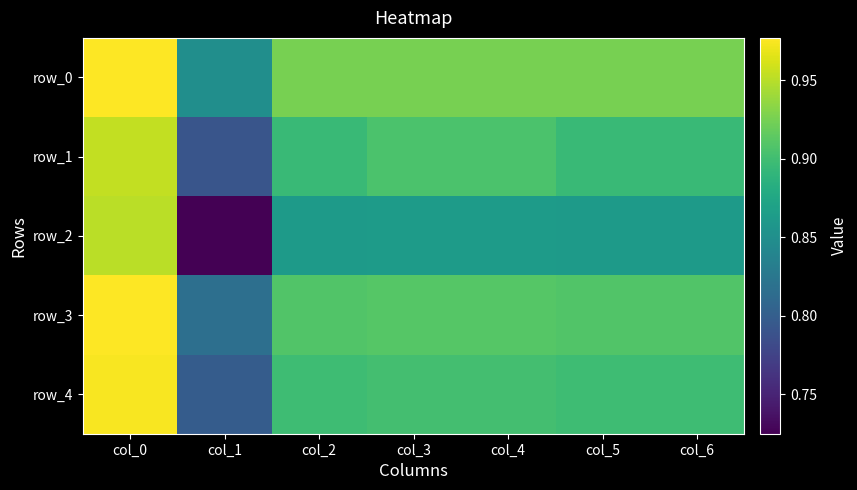

Which category has the highest value across all series?

col_0